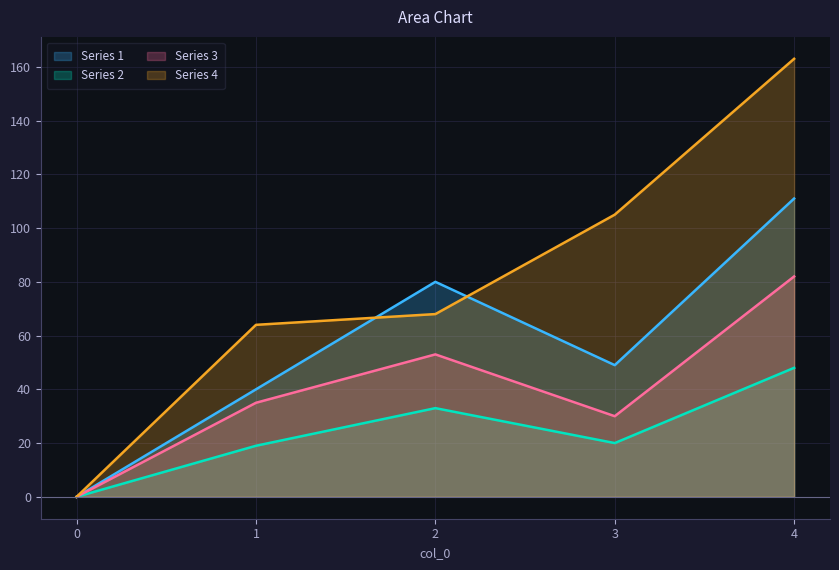

What is the spread (max minus min) of values at 2?

47